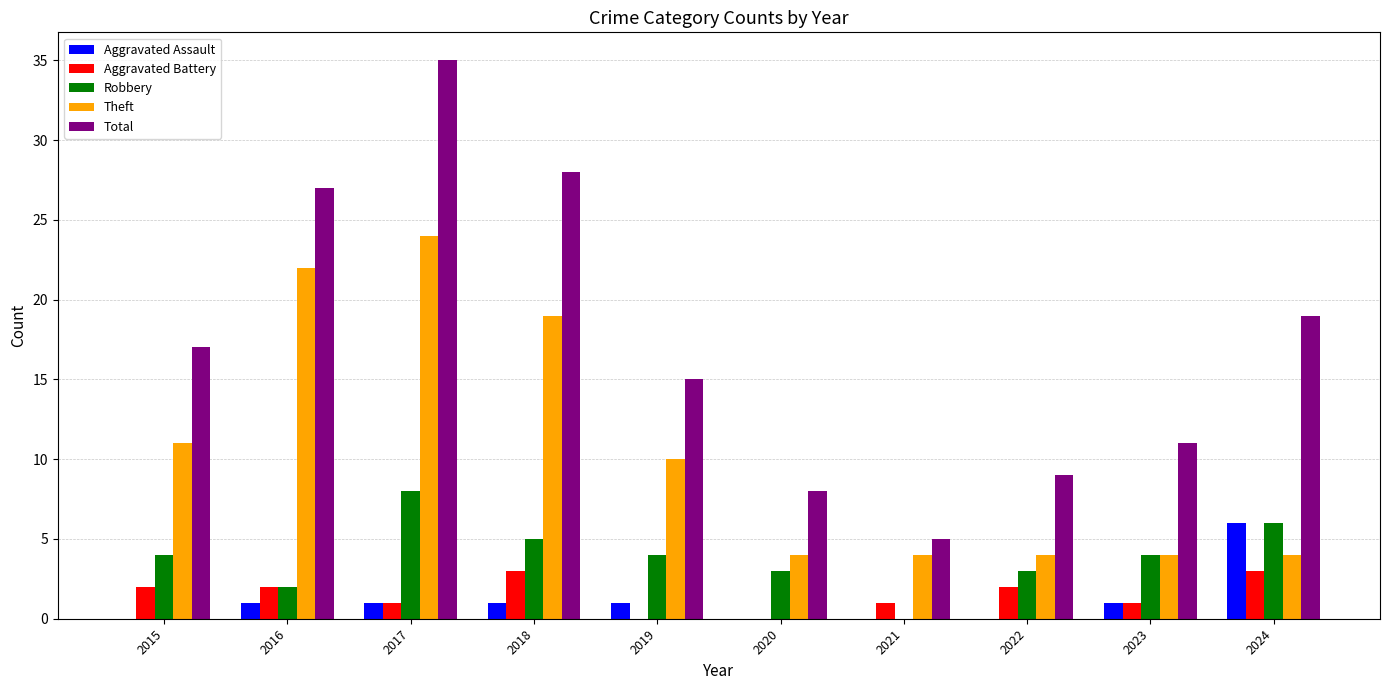

What is the sum of the Aggravated Assault values at 2024 and 2020?

6